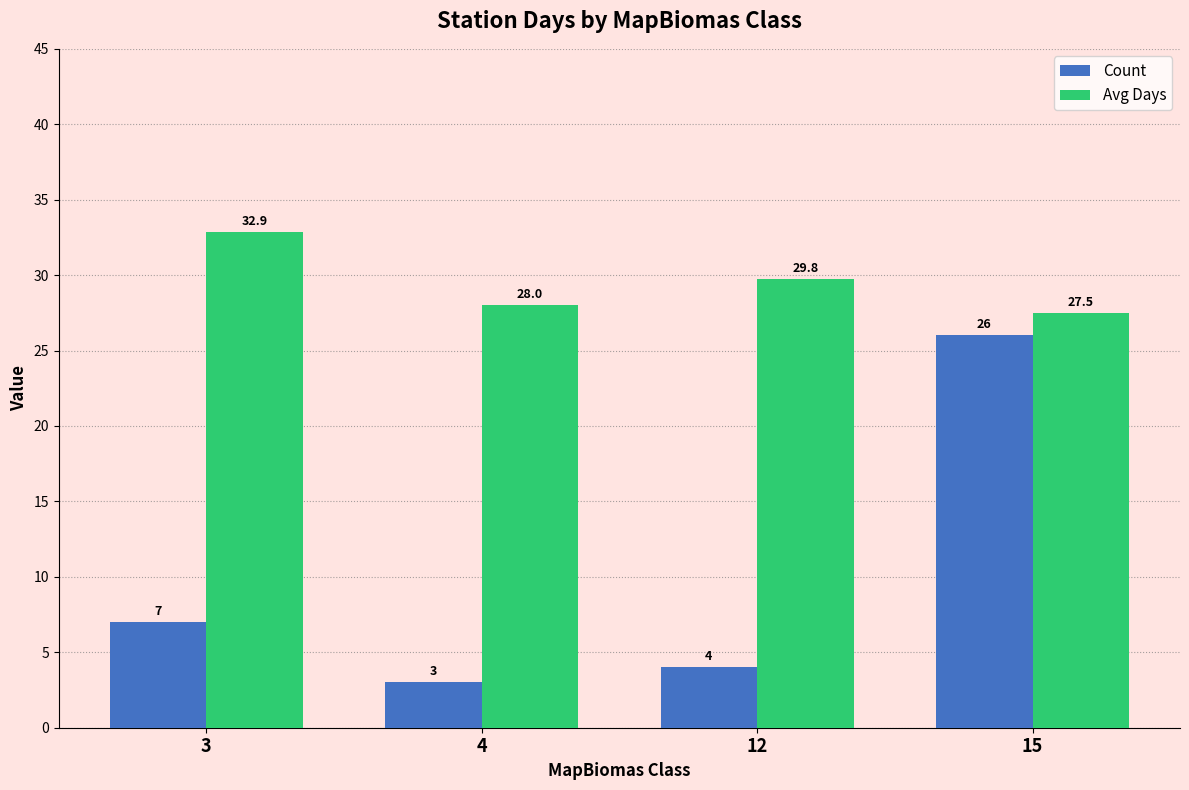

Which series has the largest range (max minus min)?

Count